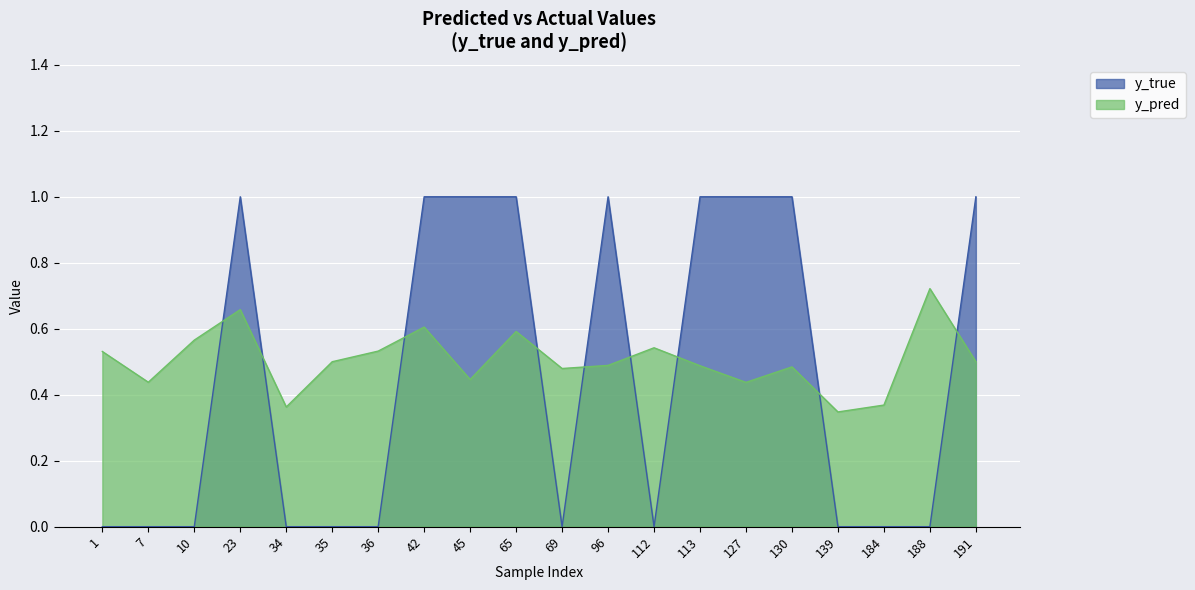

What are all the series names shown in the legend?

y_true, y_pred